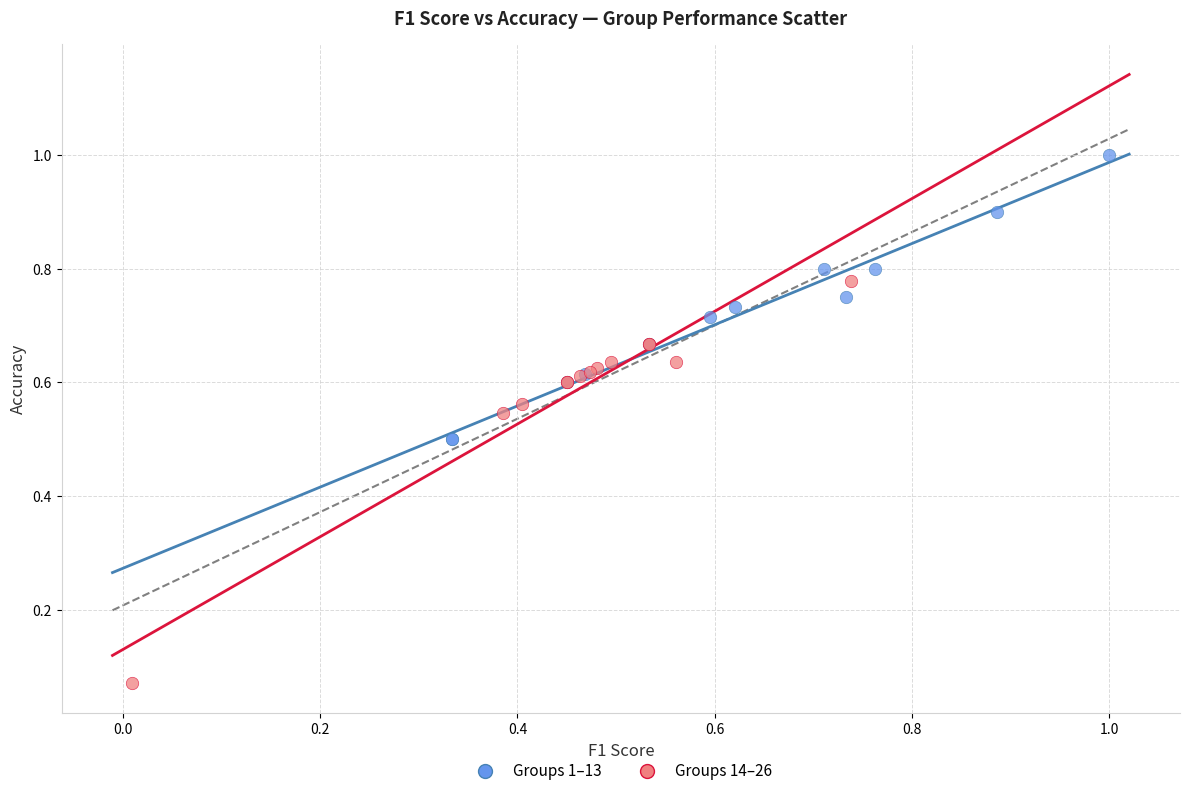

Which series contains the lowest Y value?

Groups 14–26